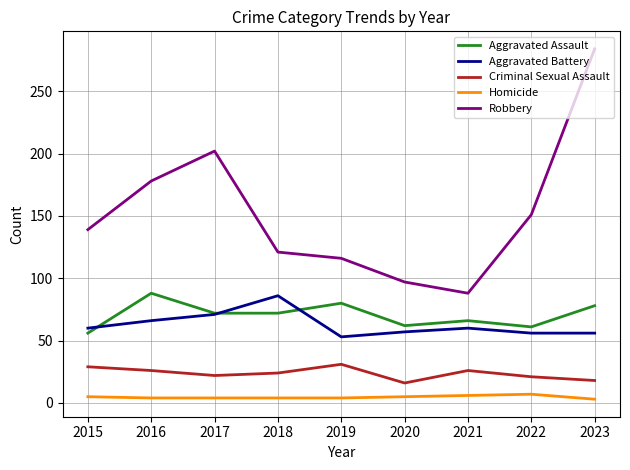

The value of Aggravated Battery at 2020 is 99. True or false?

False